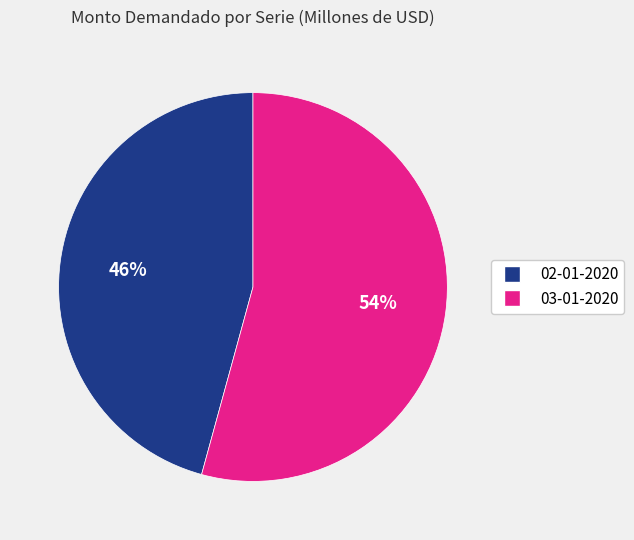

Which category has the smallest portion of the pie?

02-01-2020